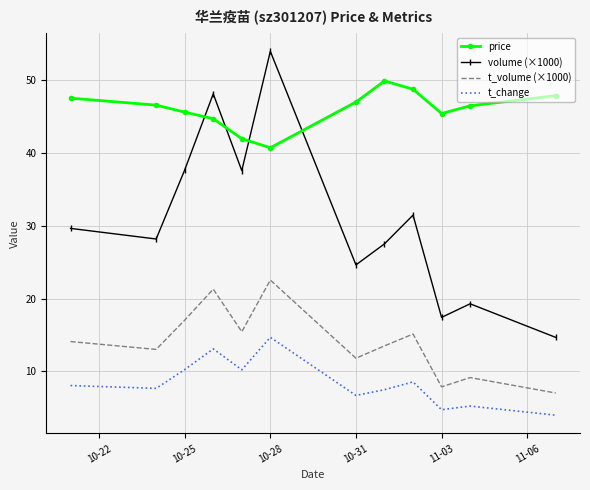

How many series are shown in this chart?

4